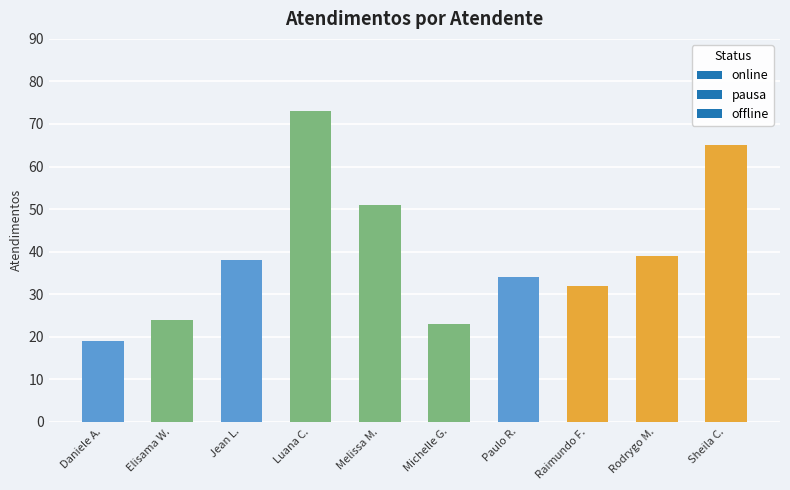

Reading left to right, extract all data points from this chart.

19	24	38	73	51	23	34	32	39	65